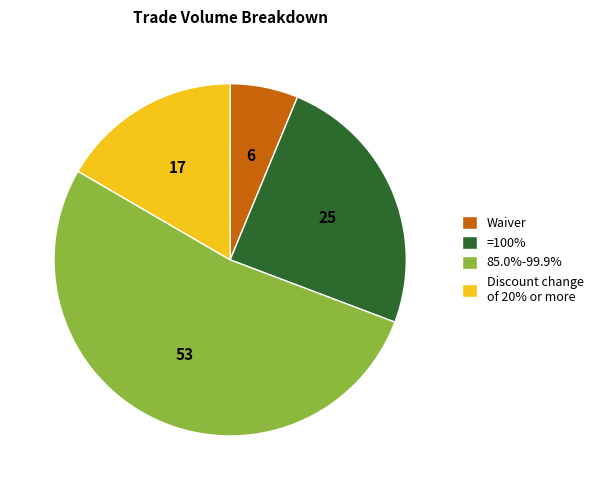

Is 85.0%-99.9% the majority of the pie?

Yes